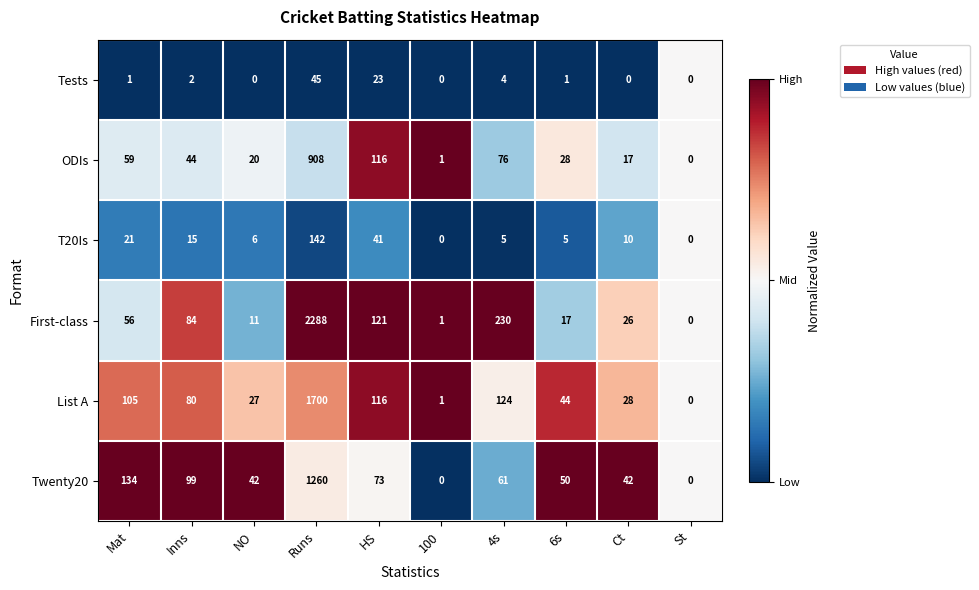

Which series has the largest range (max minus min)?

First-class